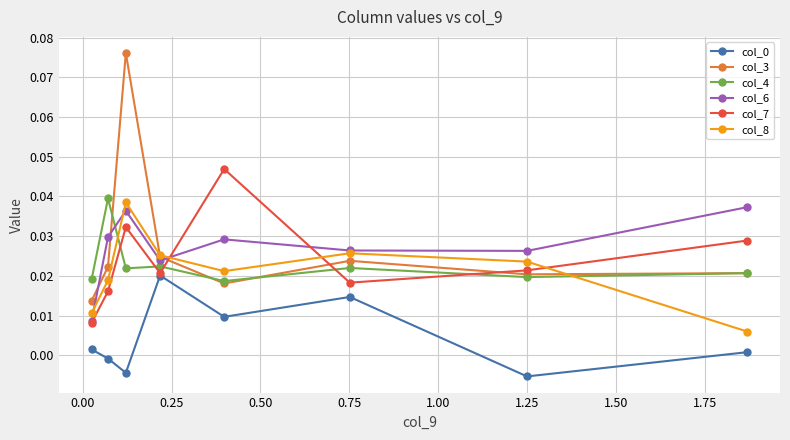

Which series has the widest spread of values?

col_3